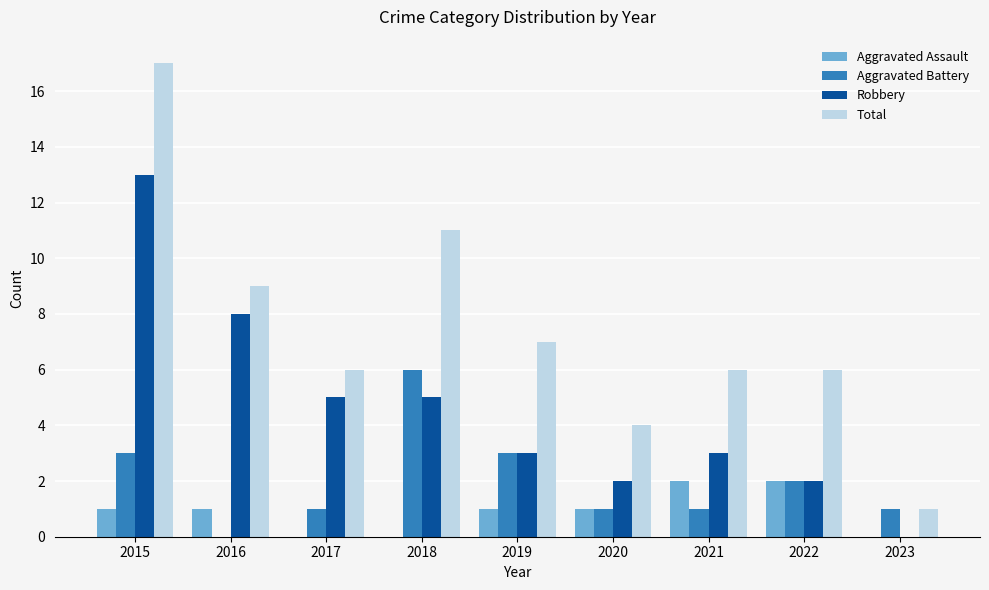

What is the sum of the Robbery values at 2019 and 2015?

16